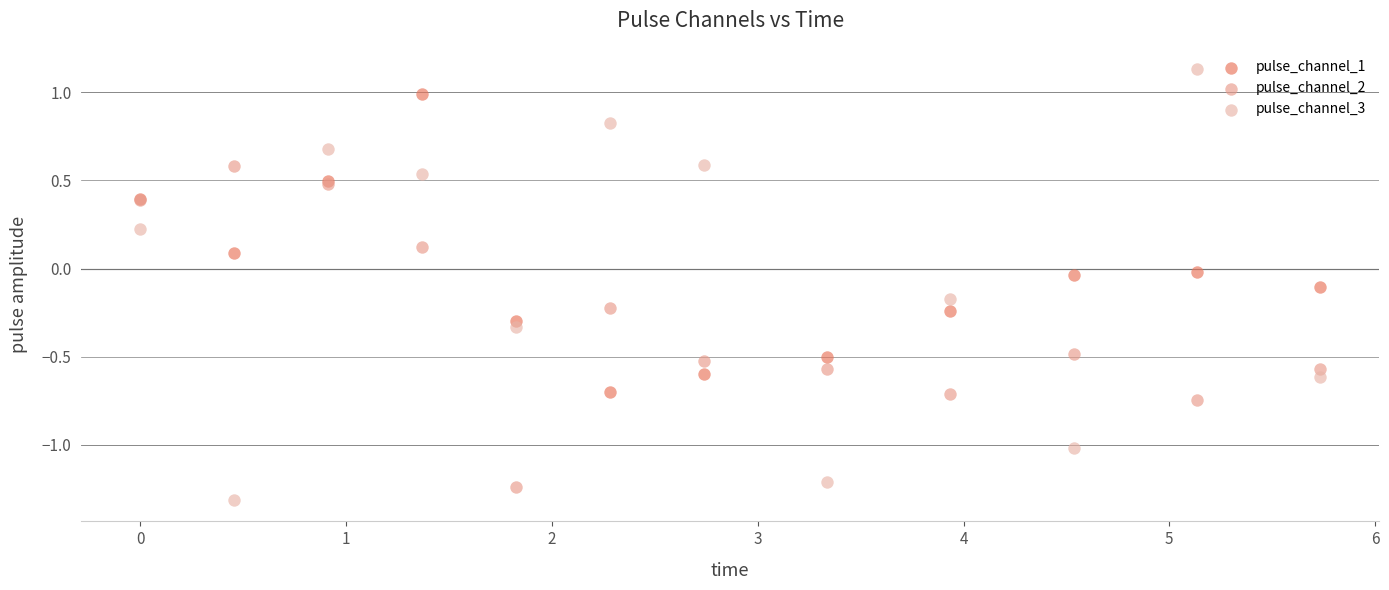

Which series has the widest spread of Y values?

pulse_channel_3